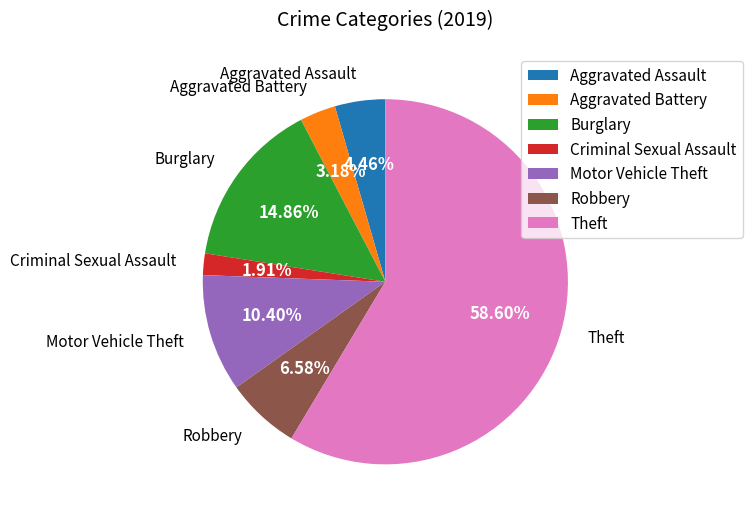

Is it true that Burglary is 15% of the pie?

True